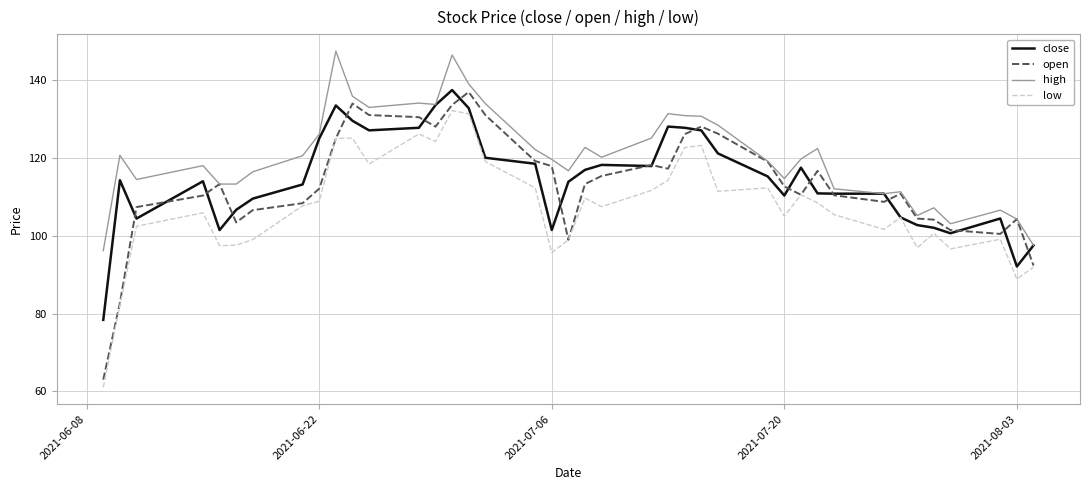

In low, how many points are lower than both neighbors (excluding endpoints)?

11